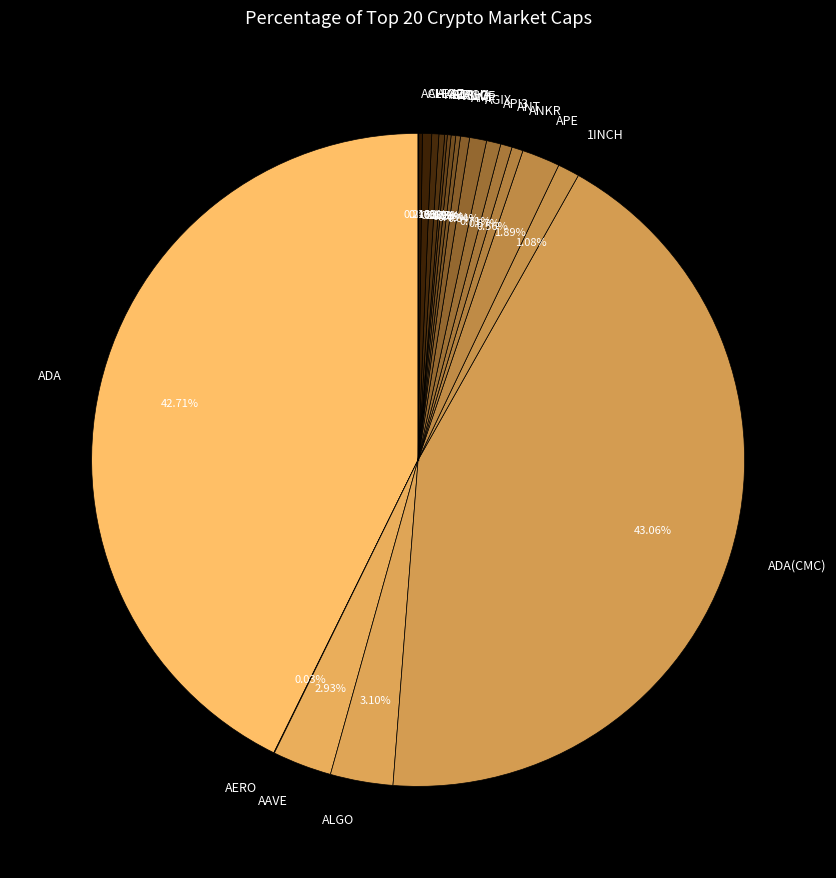

Do ALEX and ANT together represent more than half of the pie?

No